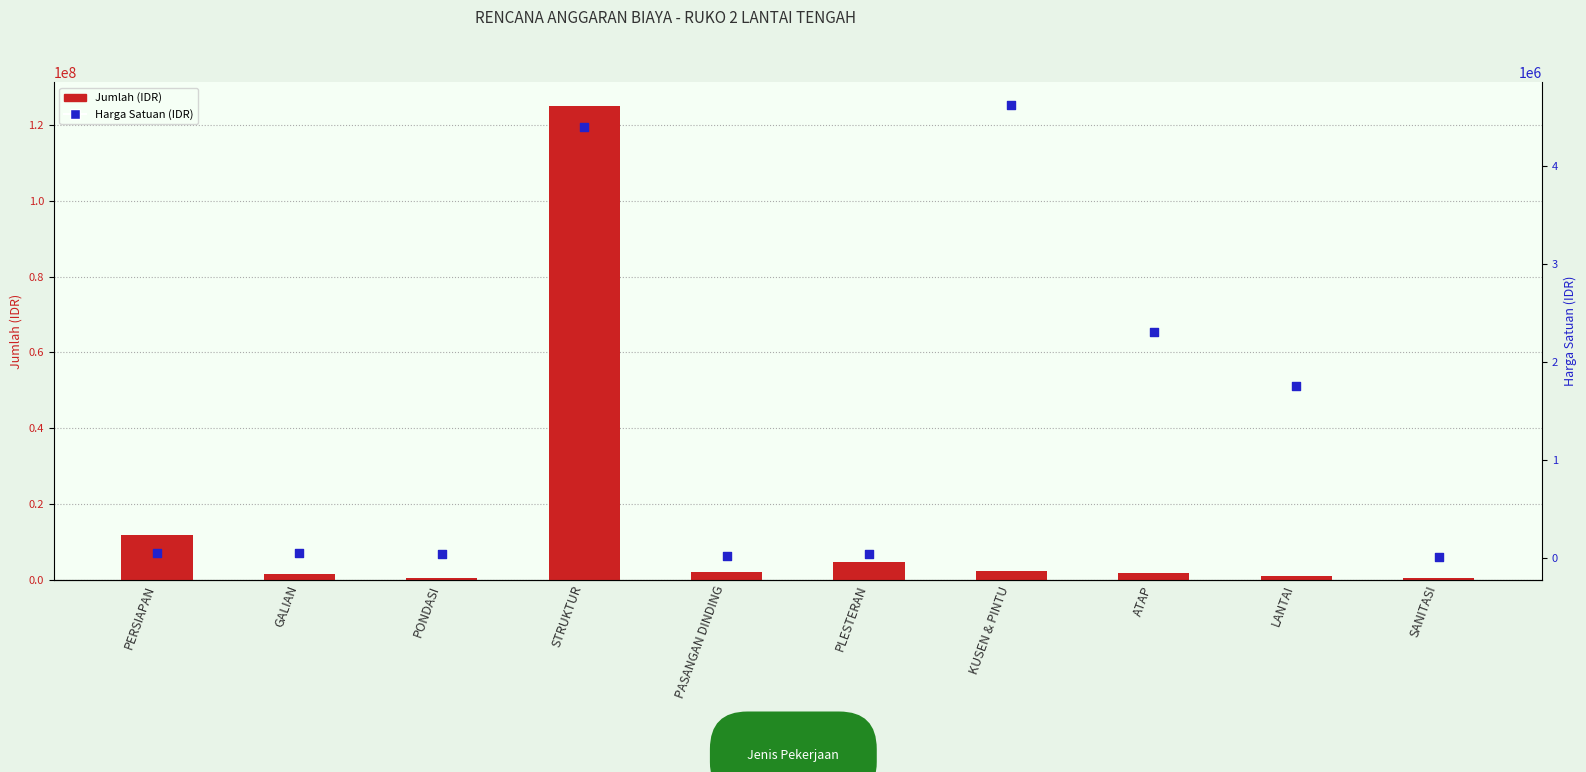

Which series reaches the maximum Y coordinate?

Jumlah (IDR)